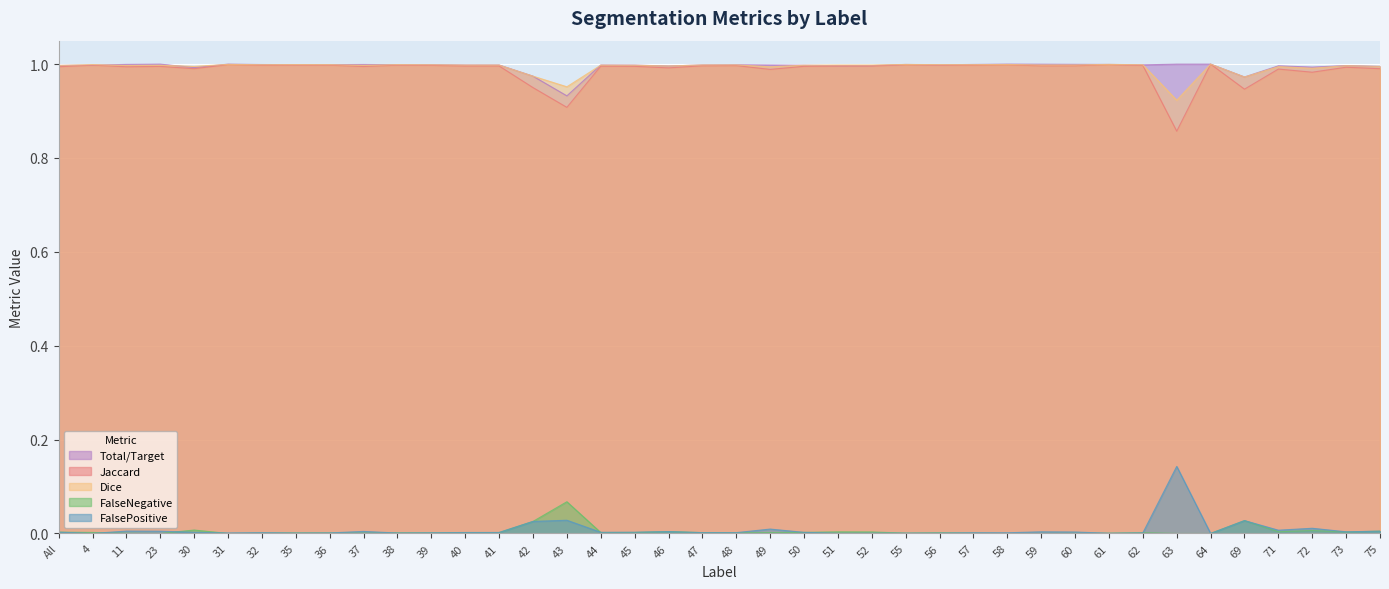

What are all the series names shown in the legend?

Total/Target, Jaccard, Dice, FalseNegative, FalsePositive